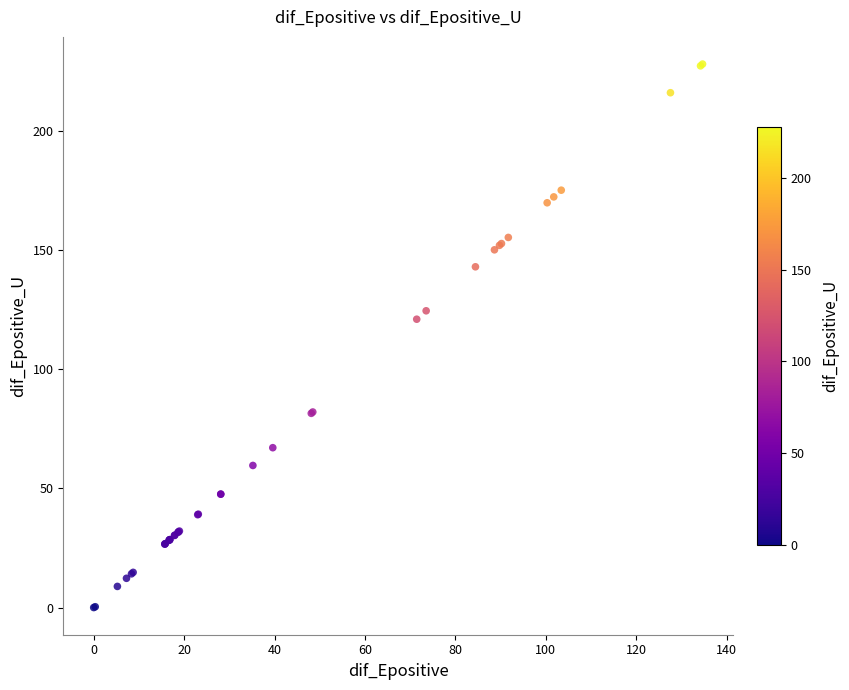

What Y value in the scatter plot is closest to 113?

120.9